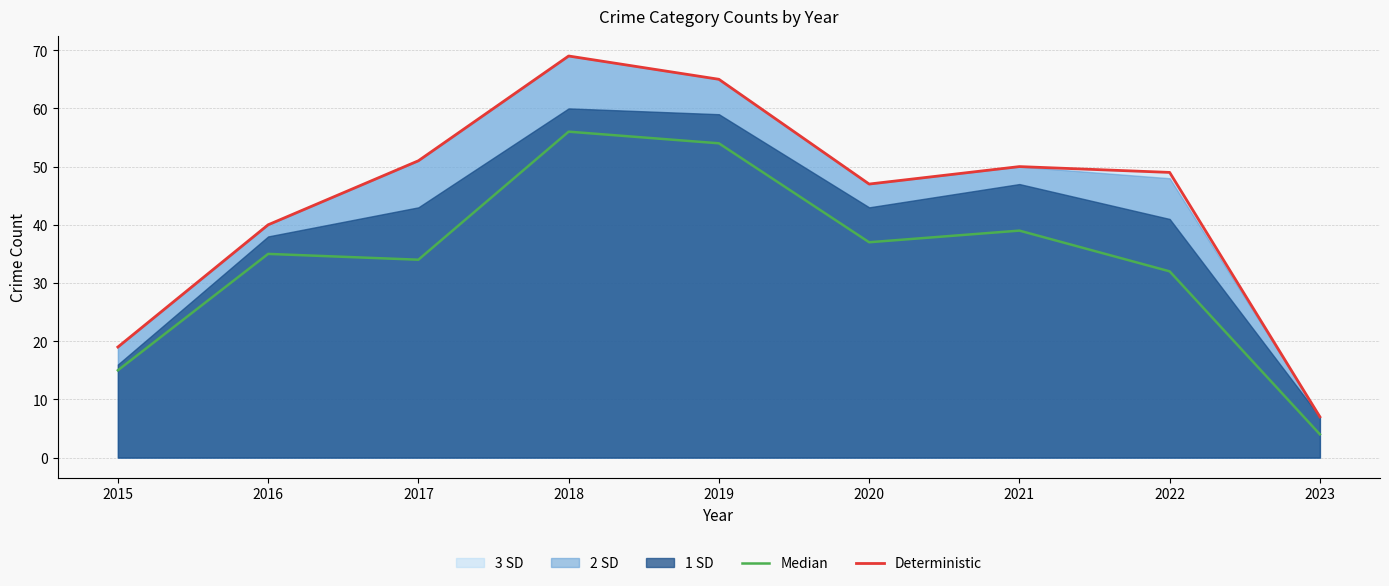

Where is the first local maximum for Median?

2016